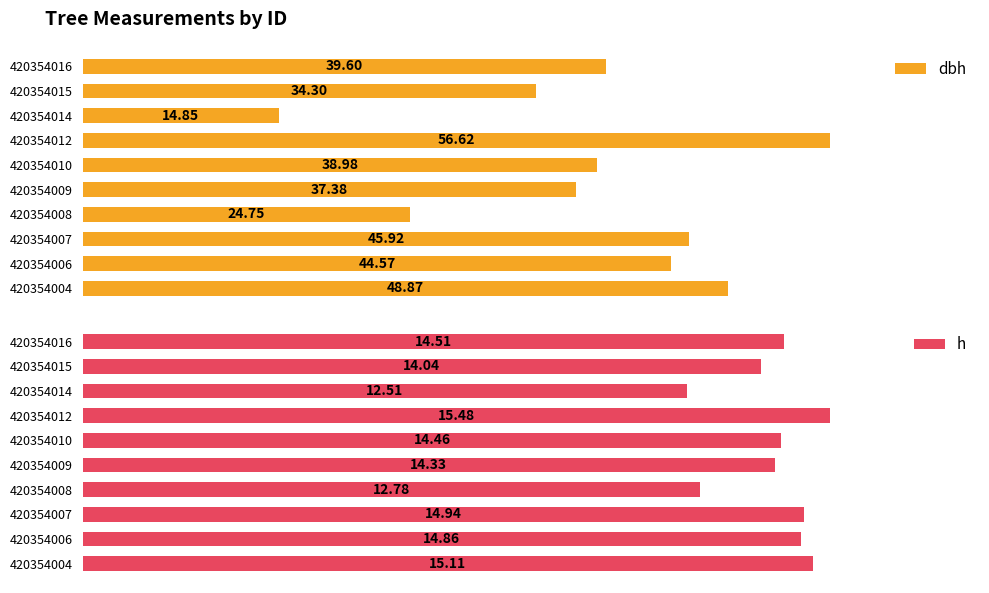

Does the chart contain any negative values?

No